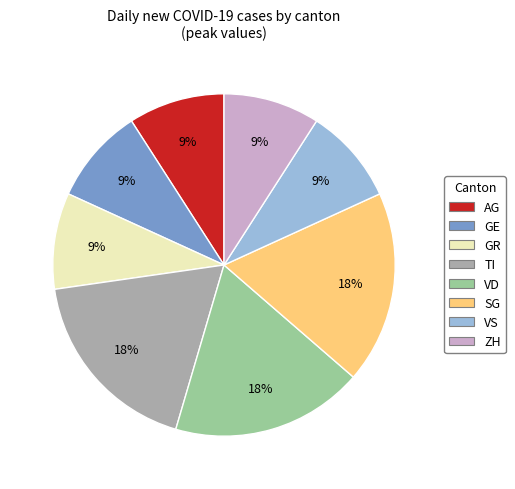

To the nearest percent, what is the difference between the largest and smallest slice percentages?

9%